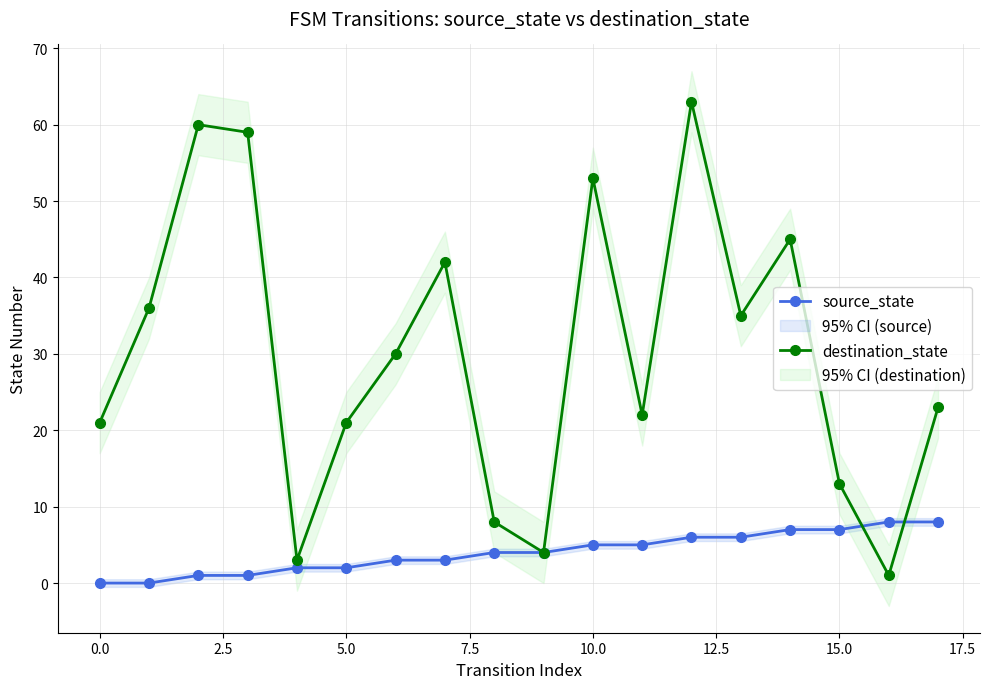

In destination_state, how many points are lower than both neighbors (excluding endpoints)?

5